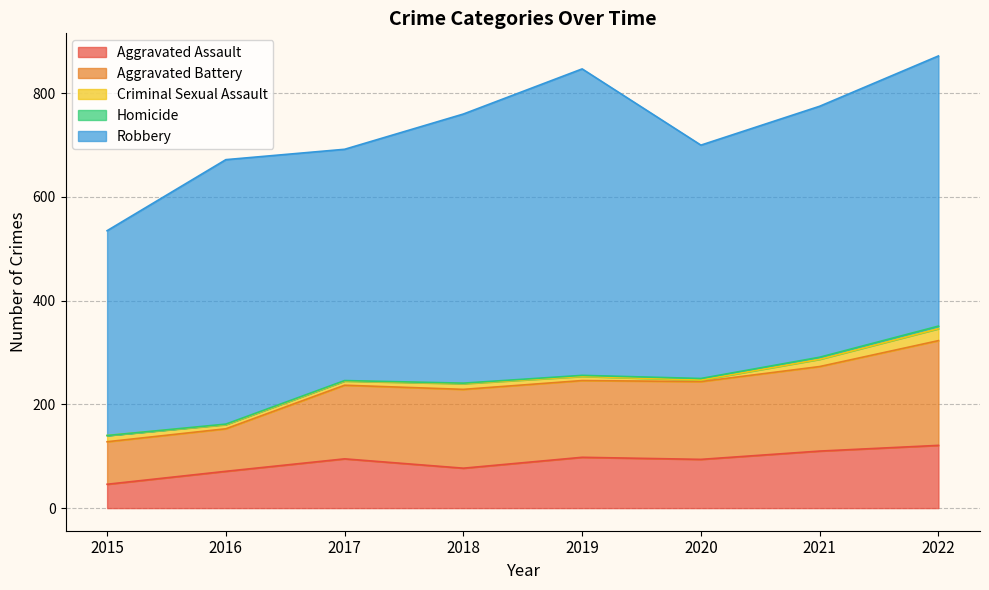

True or false: Robbery and Aggravated Battery cross at least once.

False